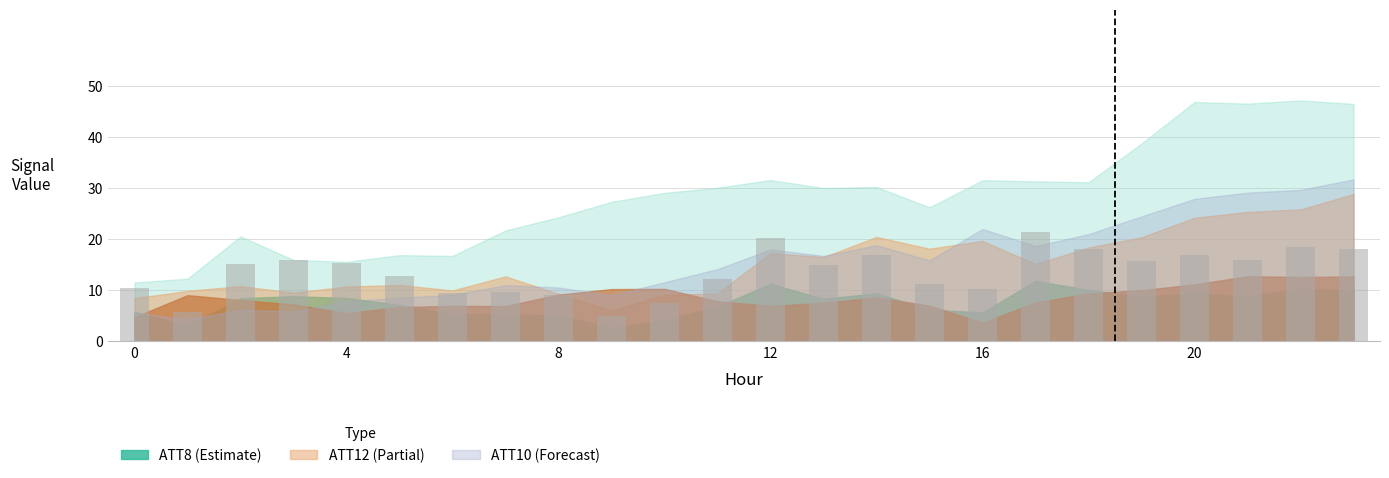

What is the minimum value shown in the chart?

4.9